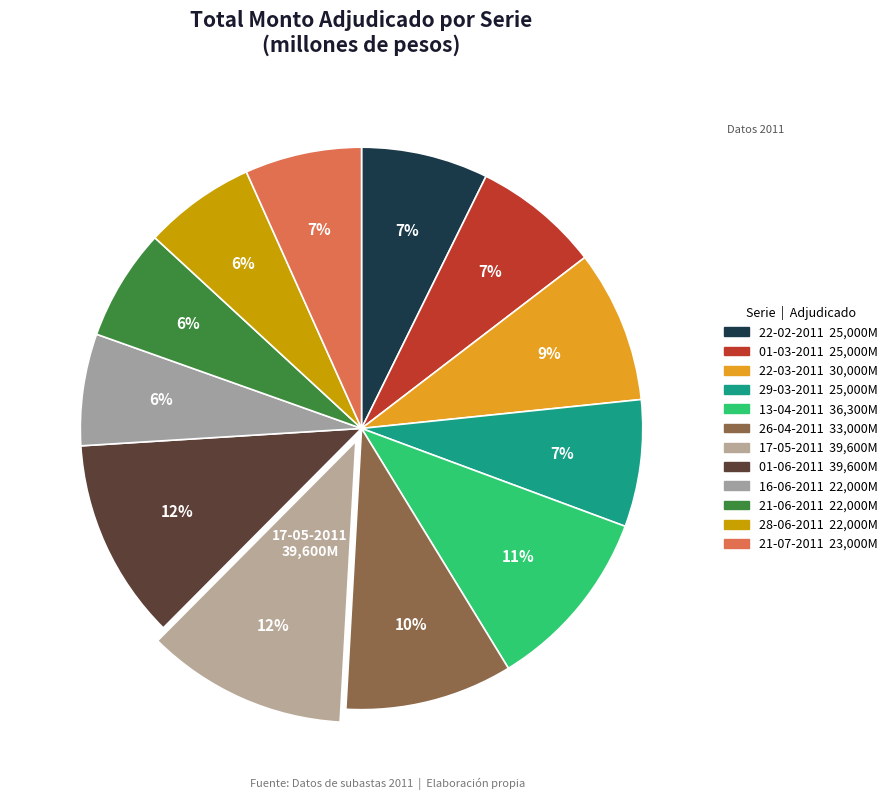

What is the ratio of the value at 28-06-2011 to the value at 13-04-2011?

0.6